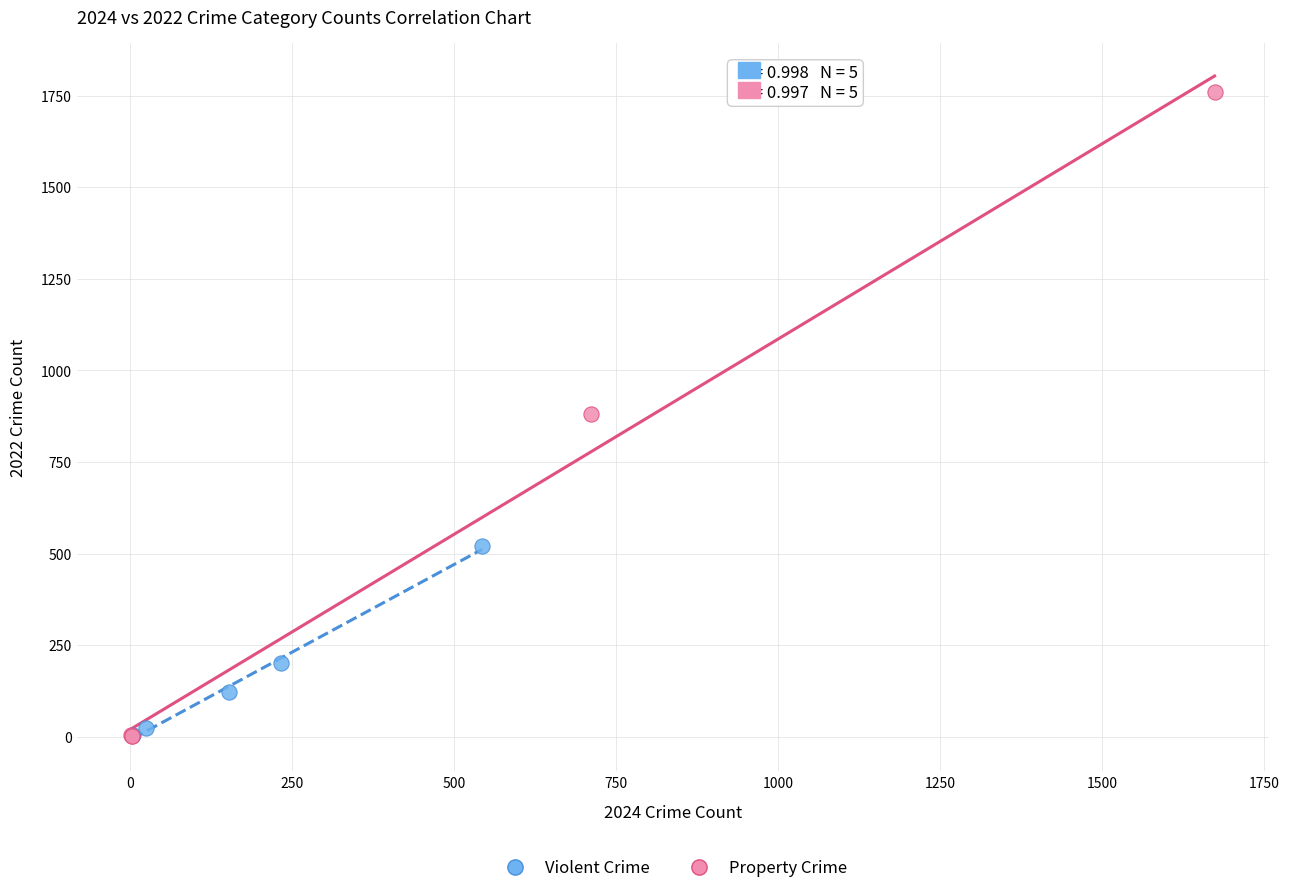

Which series has the widest spread of Y values?

Property Crime